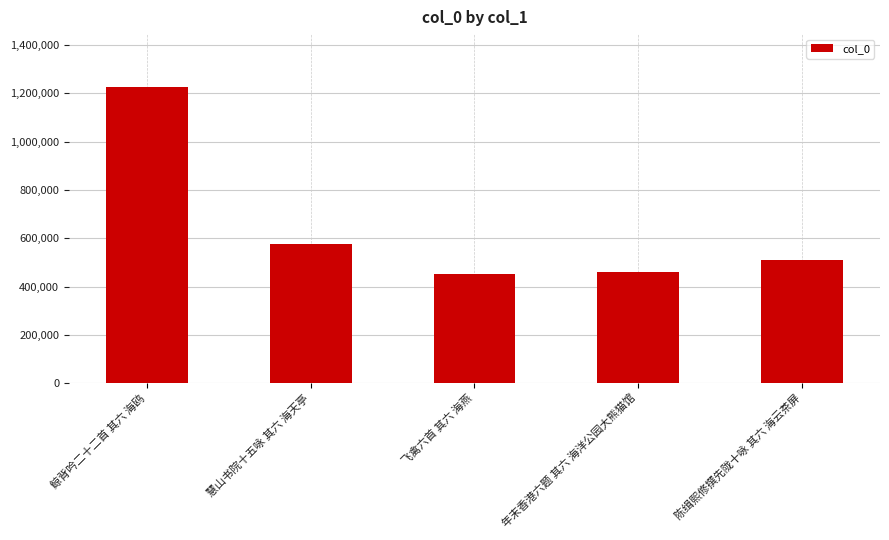

At which label does the data first exceed 509027?

鲸背吟二十二首 其六 海鸥